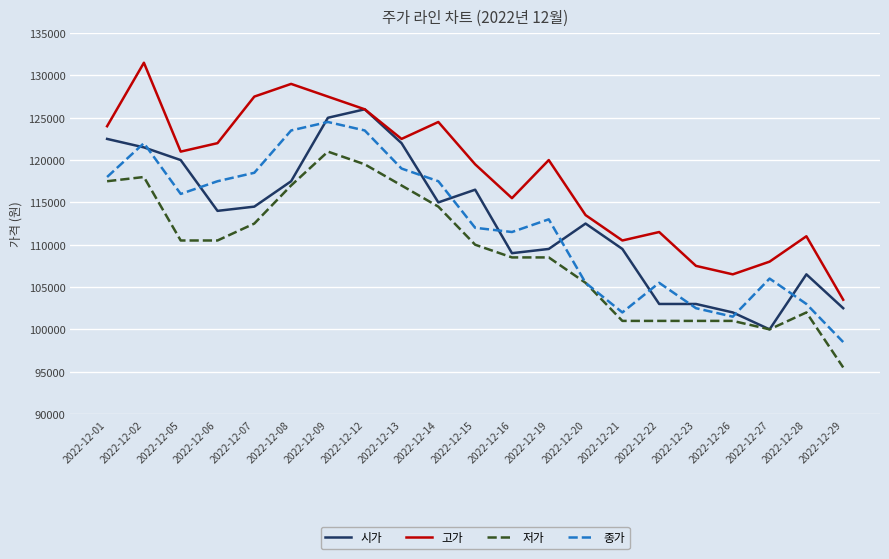

Which series has the largest total across all categories?

고가